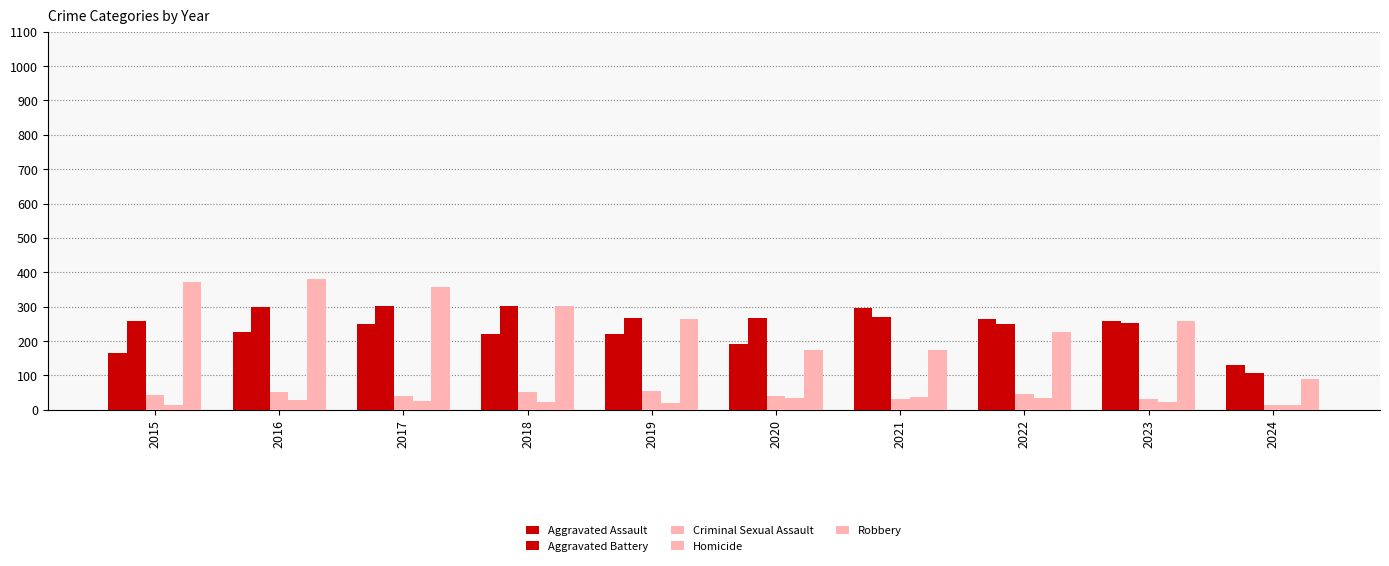

Is it true that Homicide equals 22 at 2020?

False